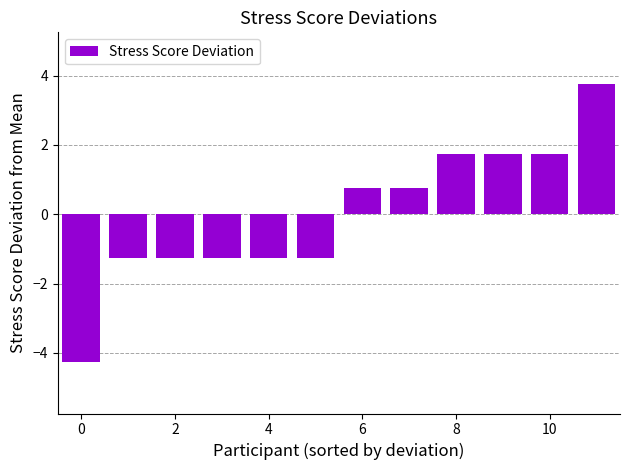

What is the difference between the second highest and second lowest values?

3.0